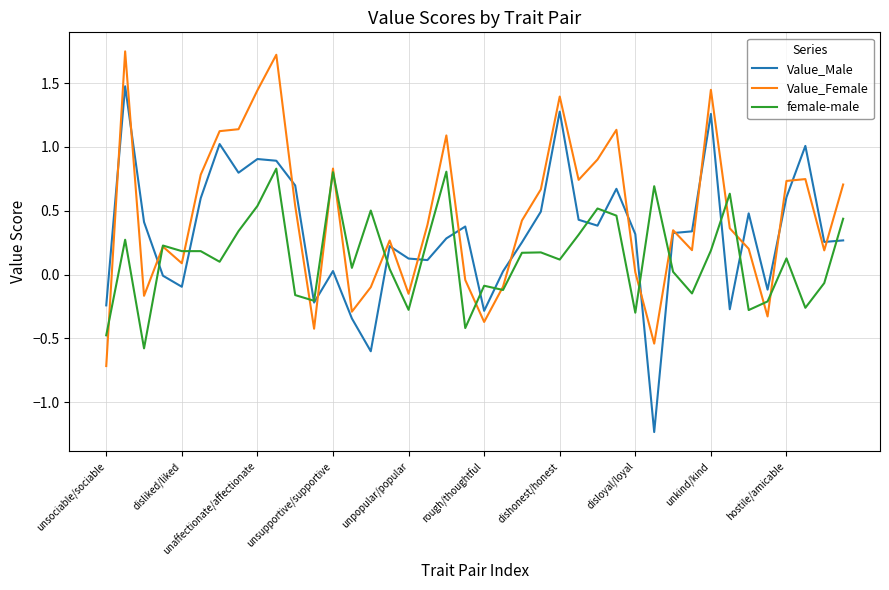

List the series in order of their peak value, highest first.

Value_Female, Value_Male, female-male